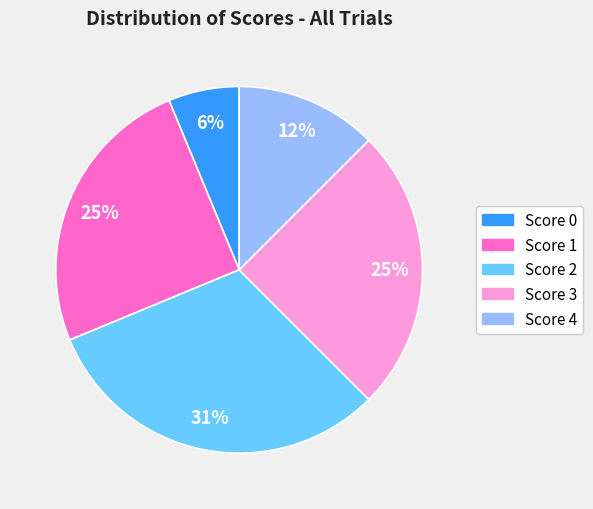

Is there a majority slice in this chart?

No